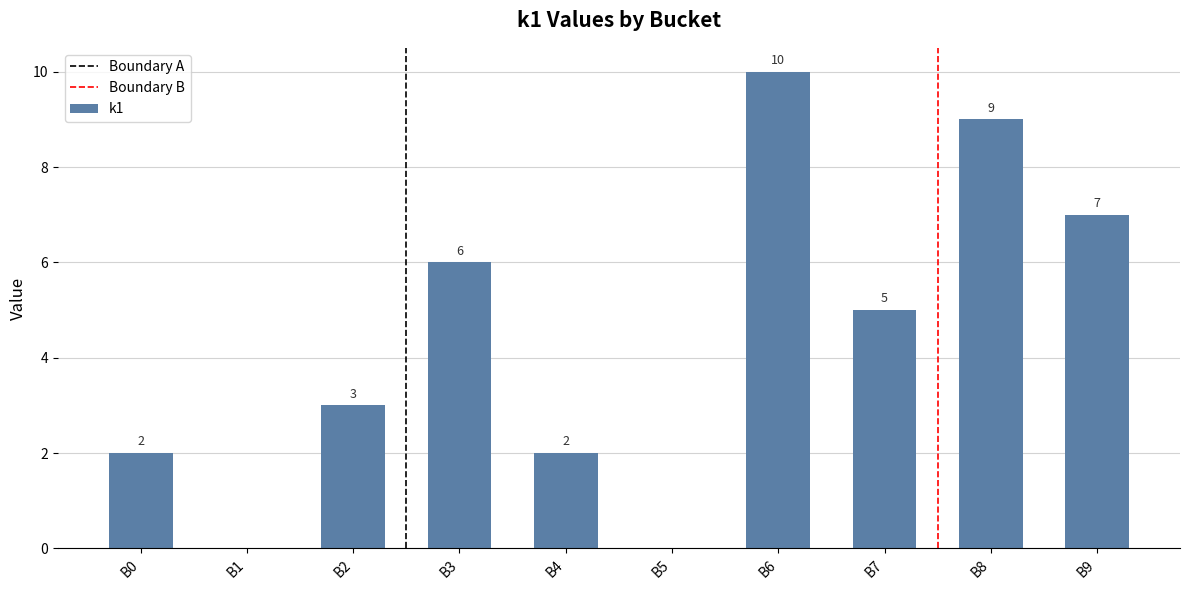

What is the approximate value at B8, to the nearest 10?

10